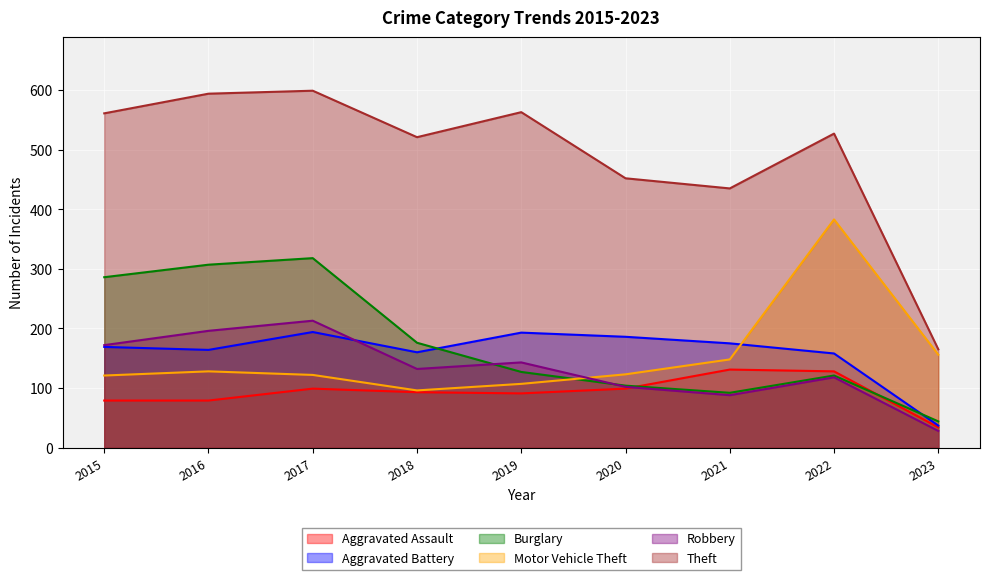

Rank the categories by Theft value from lowest to highest.

2023, 2021, 2020, 2018, 2022, 2015, 2019, 2016, 2017